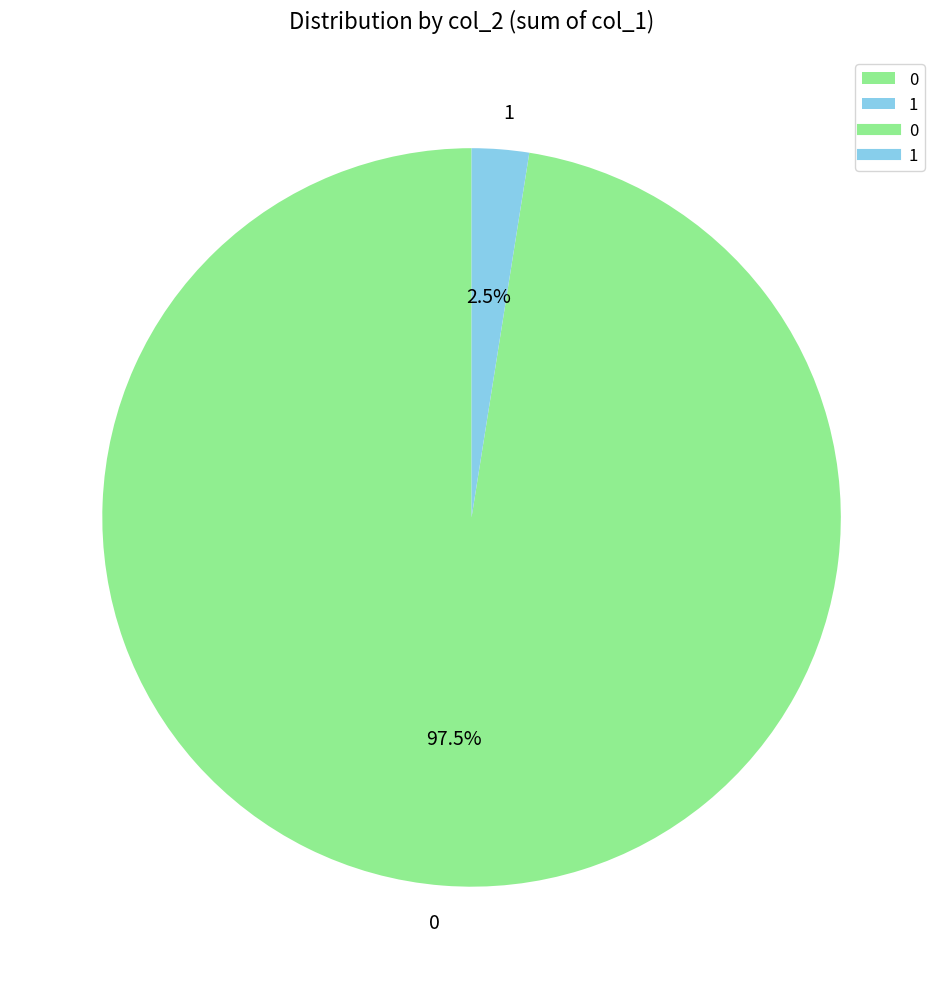

Does any single category account for the majority?

Yes